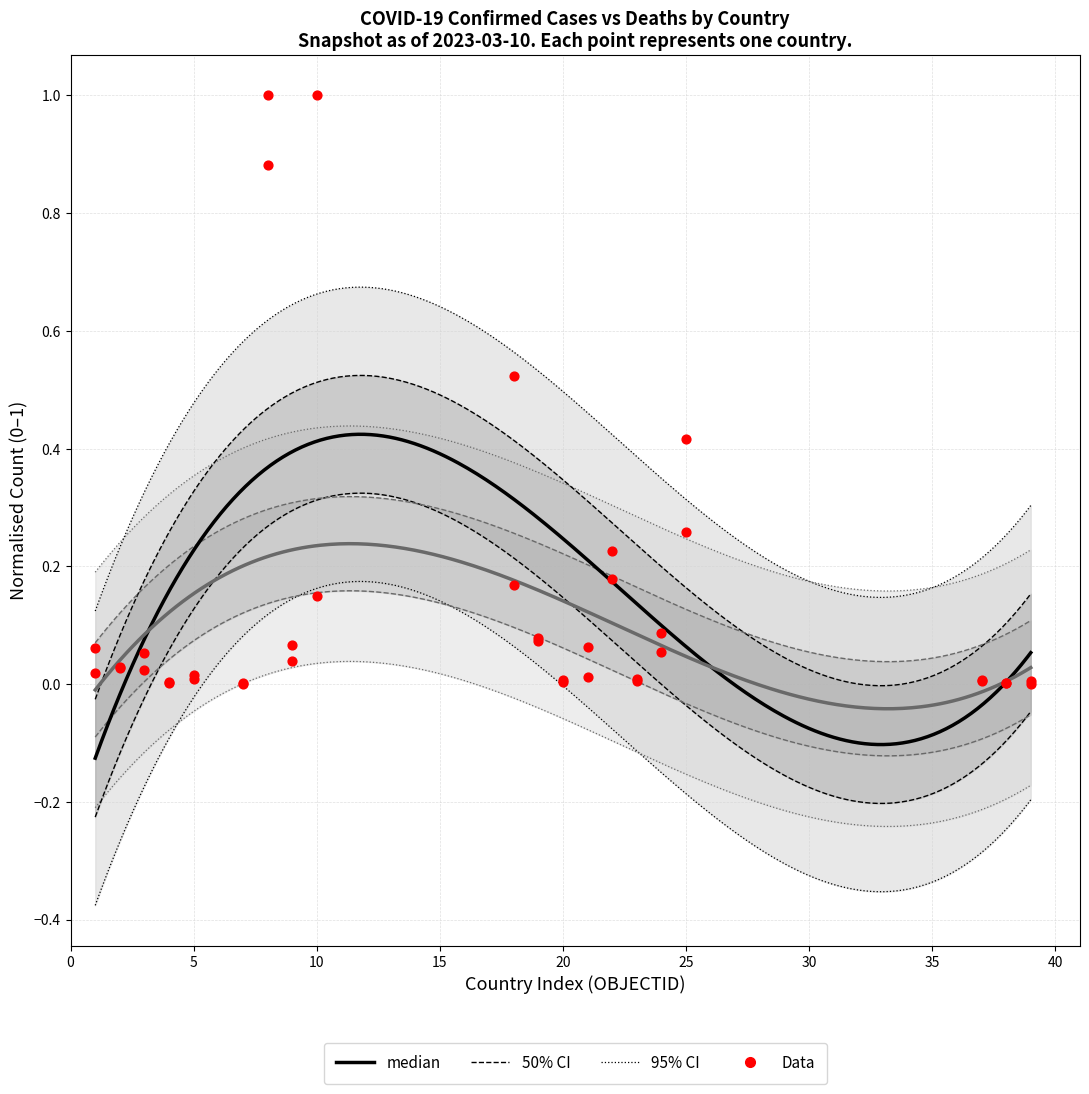

At how many categories does at least one series exceed 0?

20